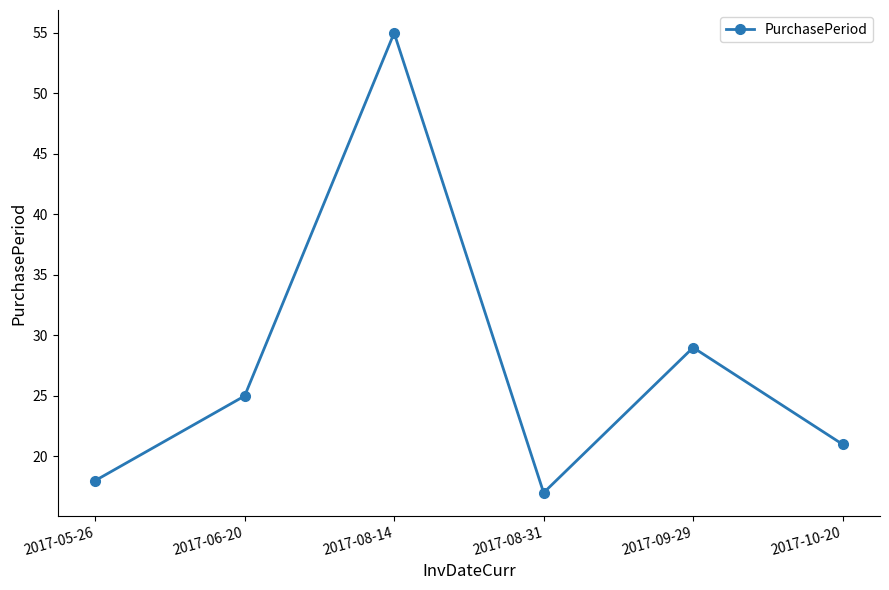

What is the smallest value displayed?

17